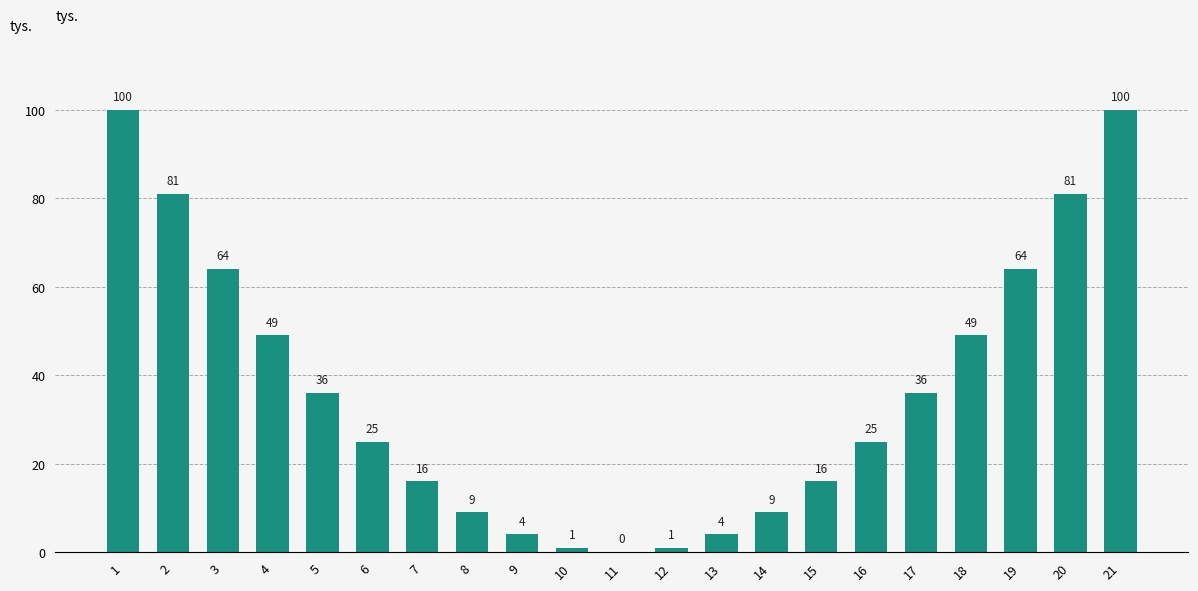

What is the sum of the values at 6 and 13?

29